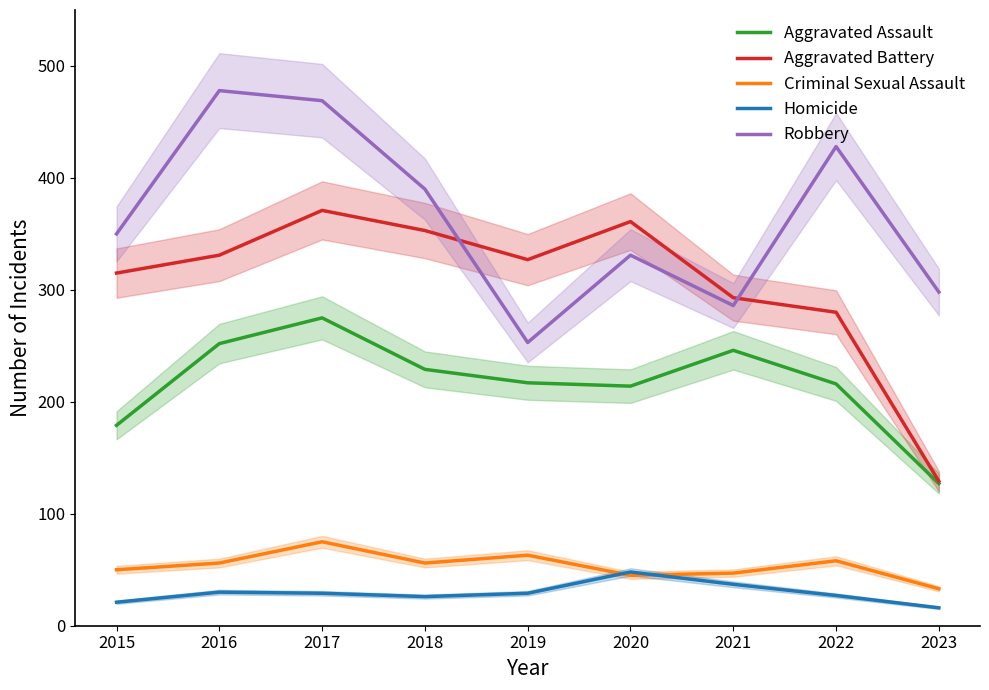

Reading left to right, extract all data points from this chart.

Aggravated Assault: 179	252	275	229	217	214	246	216	127
Aggravated Battery: 315	331	371	353	327	361	293	280	129
Criminal Sexual Assault: 50	56	75	56	63	45	47	58	33
Homicide: 21	30	29	26	29	48	37	27	16
Robbery: 350	478	469	390	253	331	286	428	298